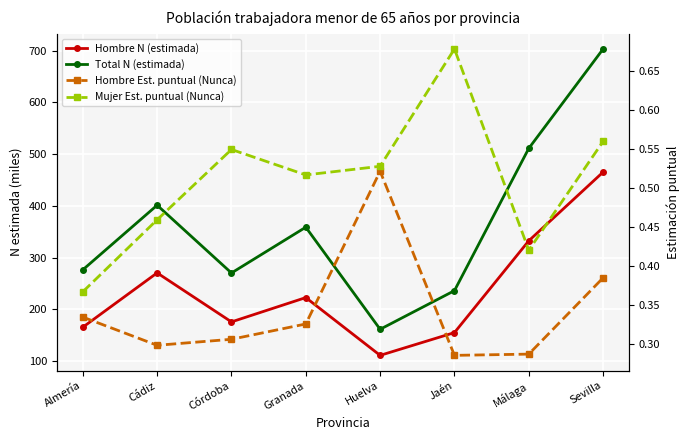

Reading left to right, transcribe all the data shown in this chart.

Hombre N (estimada): 165.4	270.5	175.7	222.7	111.0	155.0	332.5	465.4
Total N (estimada): 276.4	401.3	270.3	358.8	161.4	236.1	511.2	703.4
Hombre Est. puntual (Nunca): 0.3	0.3	0.3	0.3	0.5	0.3	0.3	0.4
Mujer Est. puntual (Nunca): 0.4	0.5	0.5	0.5	0.5	0.7	0.4	0.6